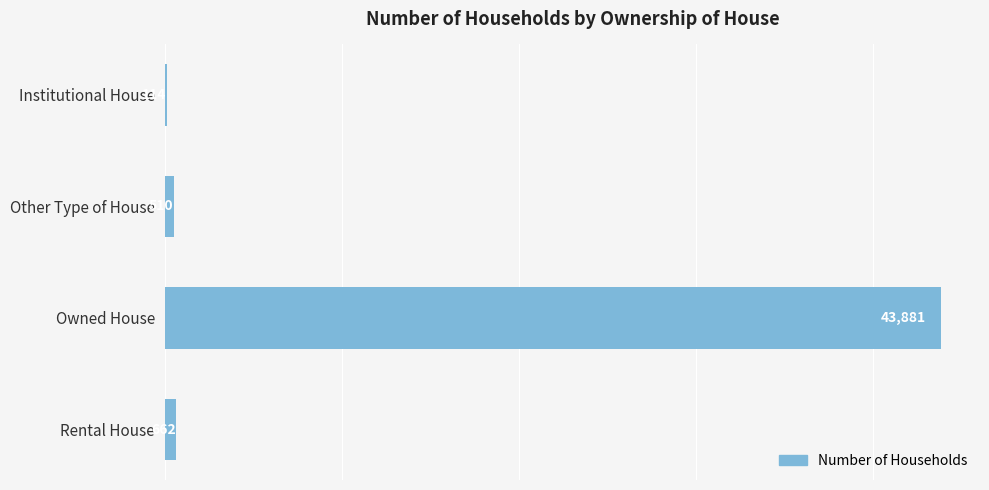

Reading top to bottom, transcribe all the data shown in this chart.

Institutional House=114	Other Type of House=510	Owned House=43881	Rental House=662